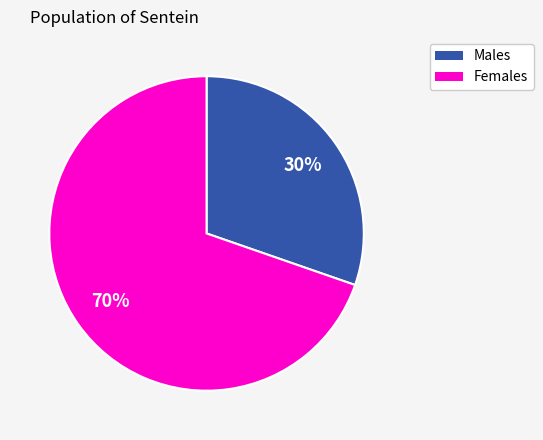

To the nearest percent, what is the average slice percentage?

50%